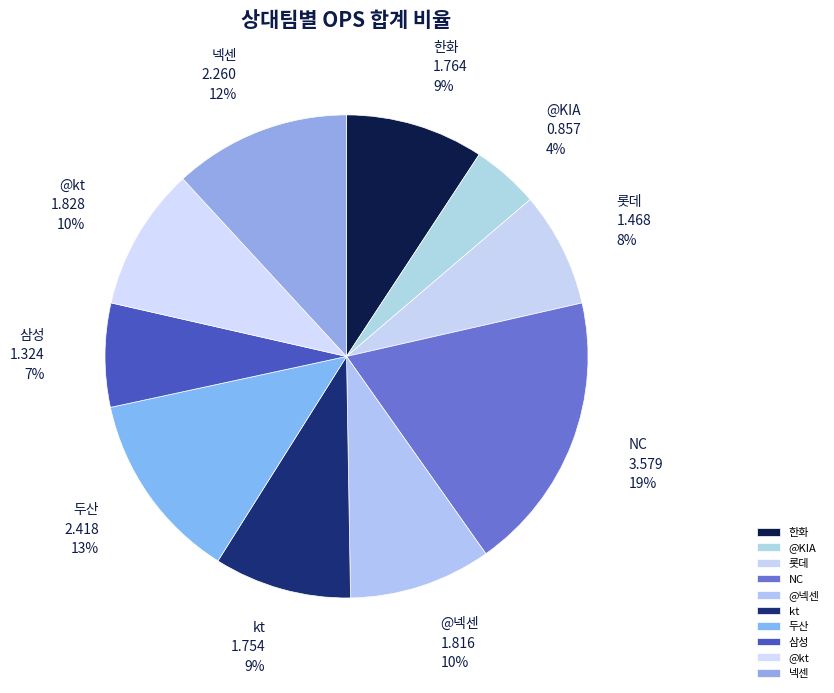

Is the sum of kt and 삼성 greater than half?

No